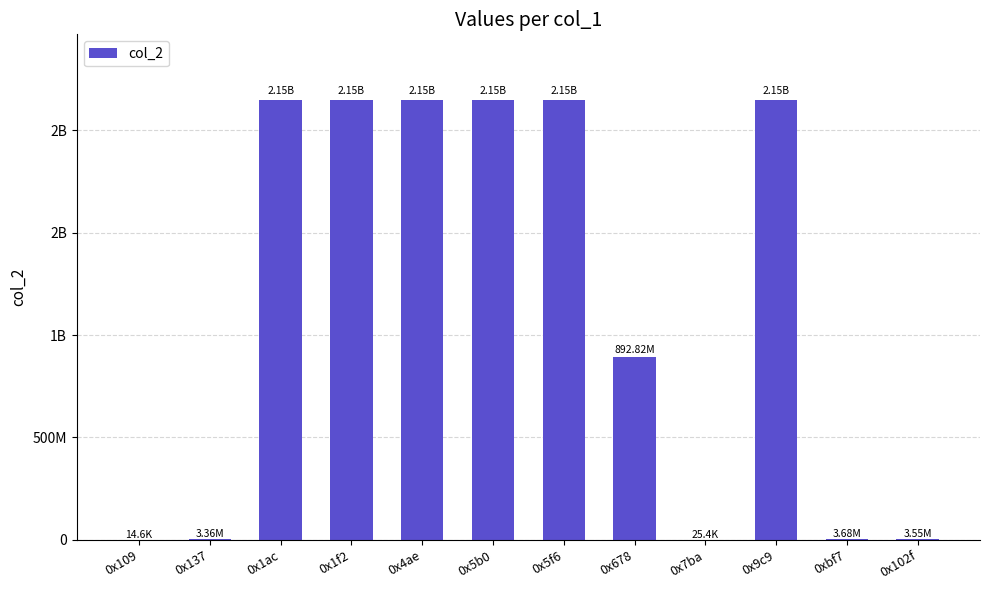

Where is the data nearest to the value 1073749143?

0x678